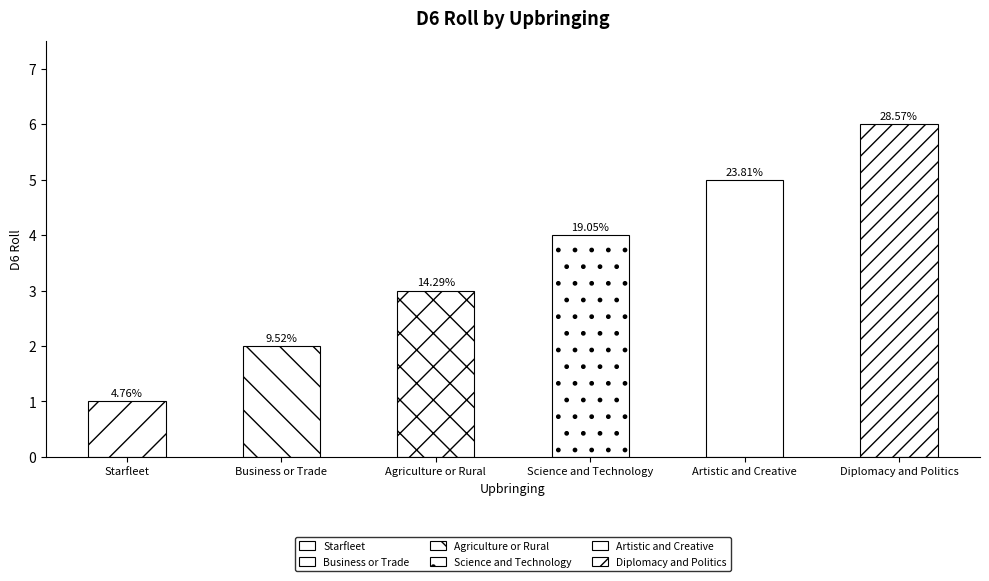

What is the difference between the second highest and minimum values?

4